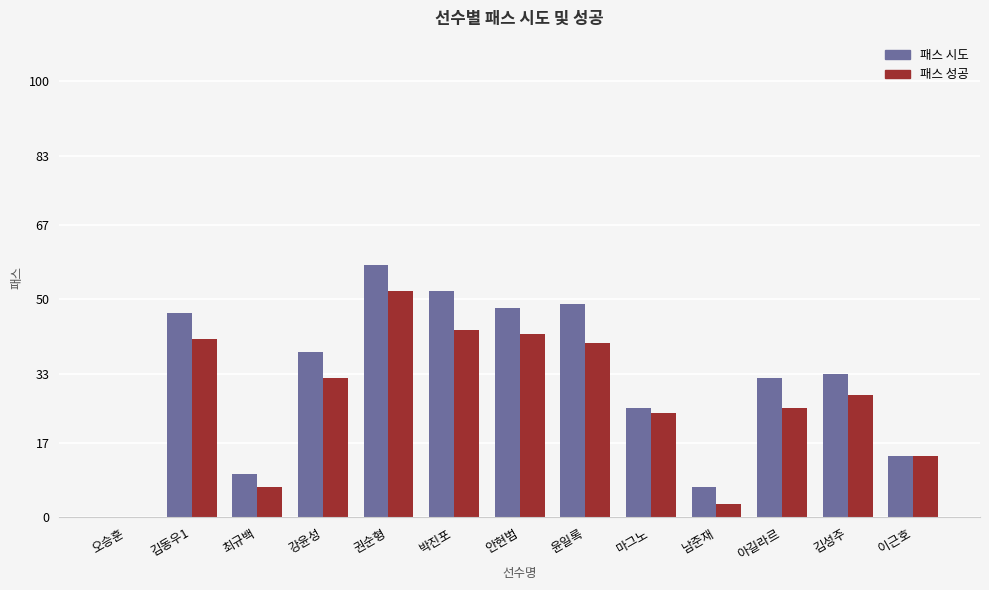

Which series has the largest total across all categories?

패스 시도